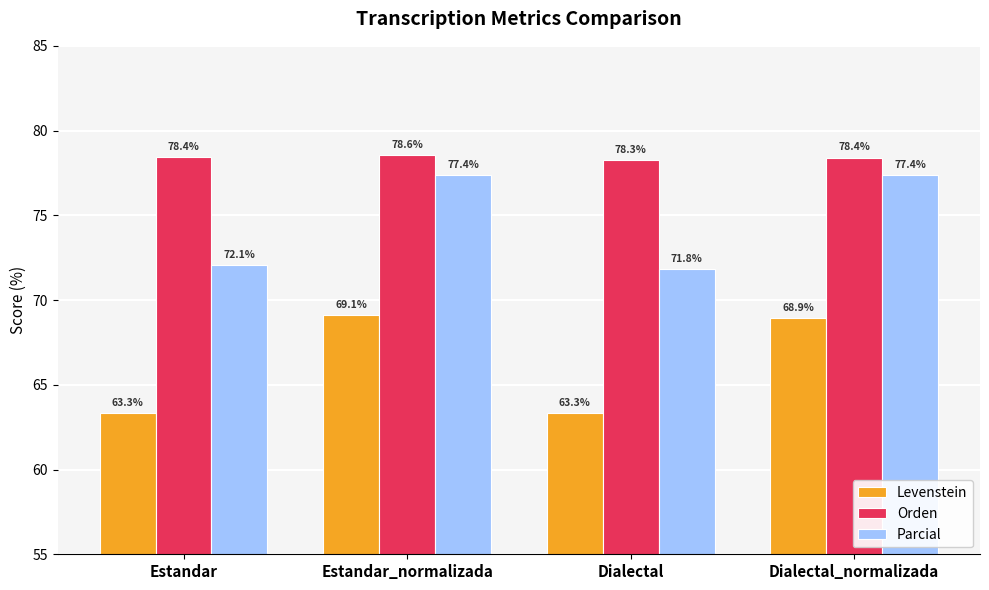

What is the average value of the Levenstein series?

66.2